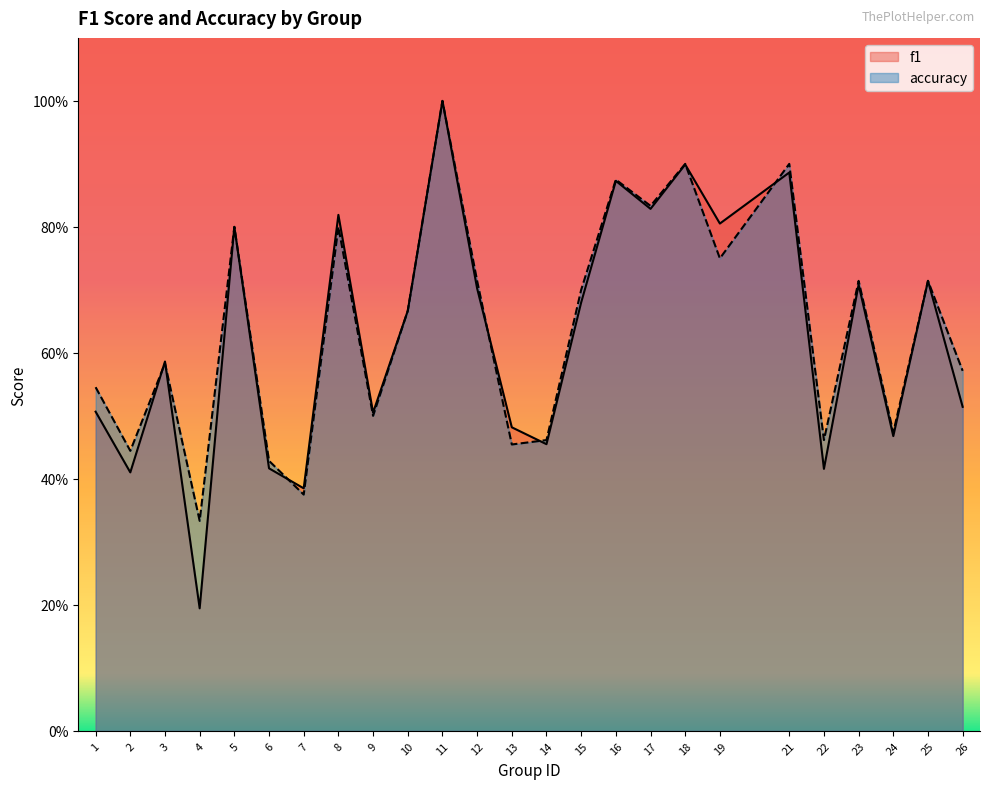

At which category does f1 reach its first local valley?

2